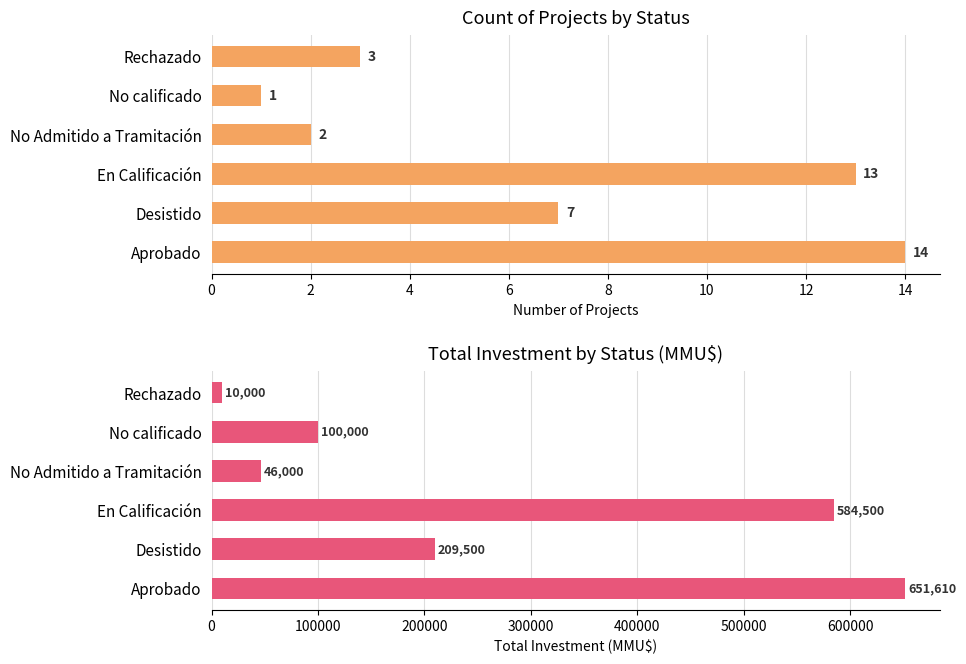

What is the sum of the Total Investment (MMU$) values at En Calificación and No Admitido a Tramitación?

630500